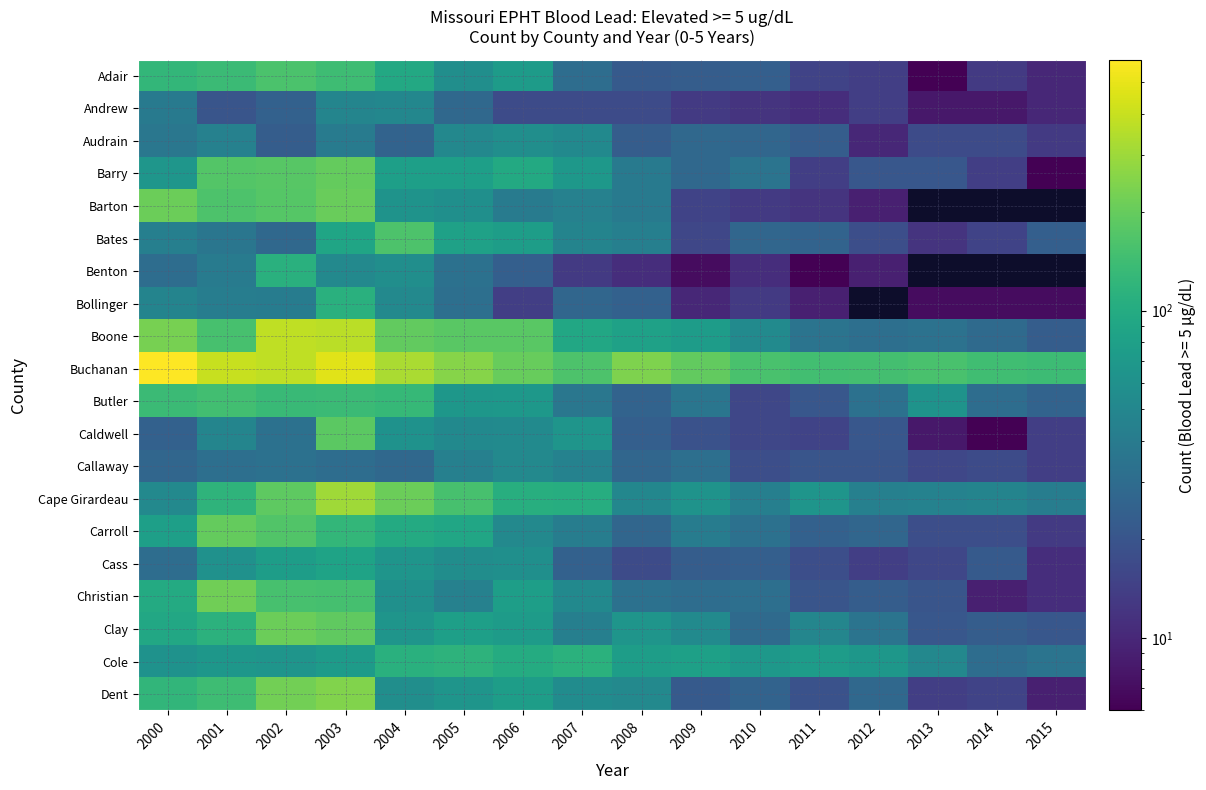

Which series has the widest spread of values?

Buchanan